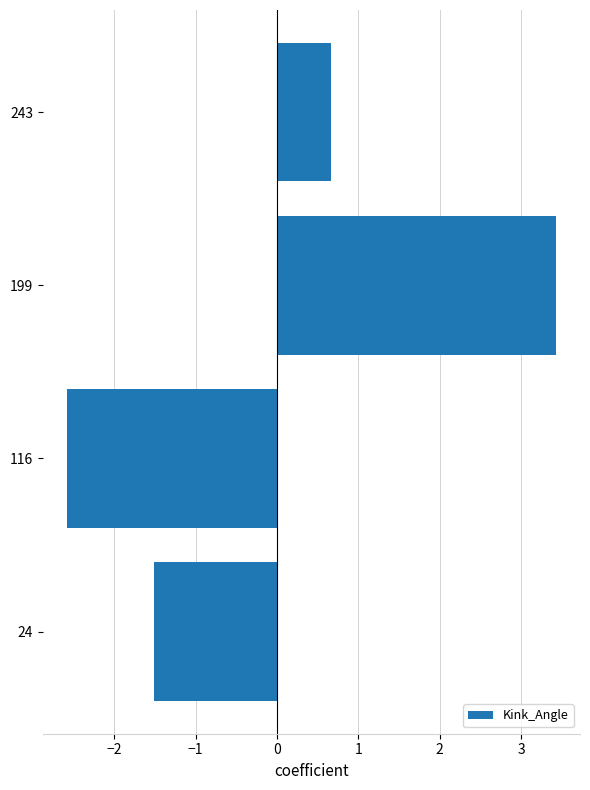

What is the difference between the maximum and minimum values?

6.0